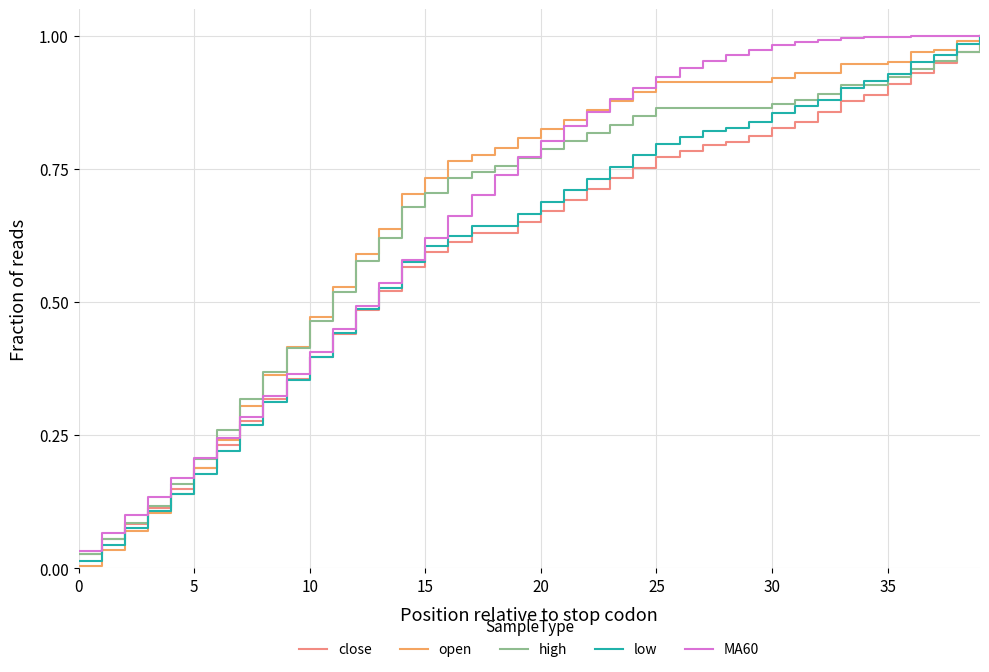

Does the chart have visible grid lines?

Yes